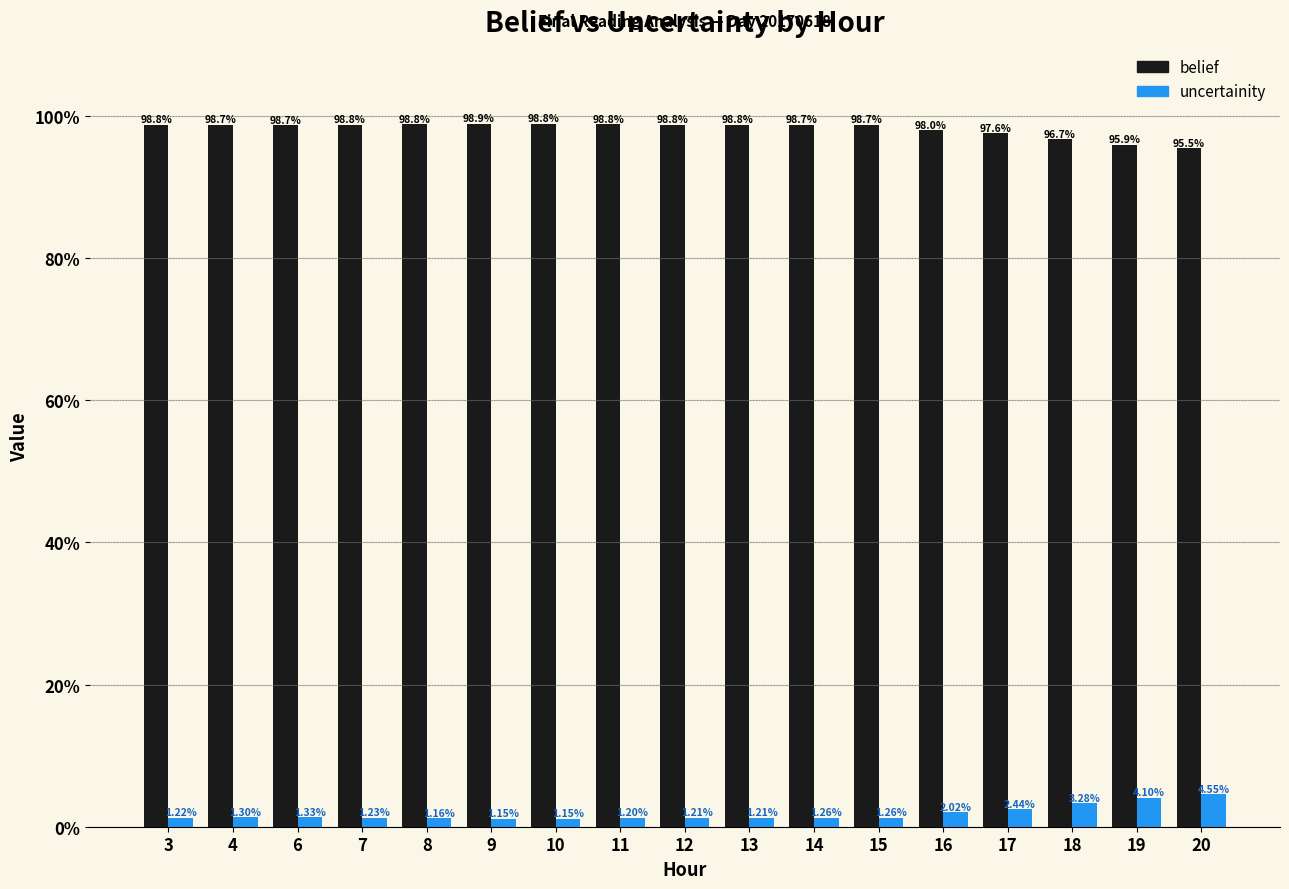

What are all the series names shown in the legend?

belief, uncertainity